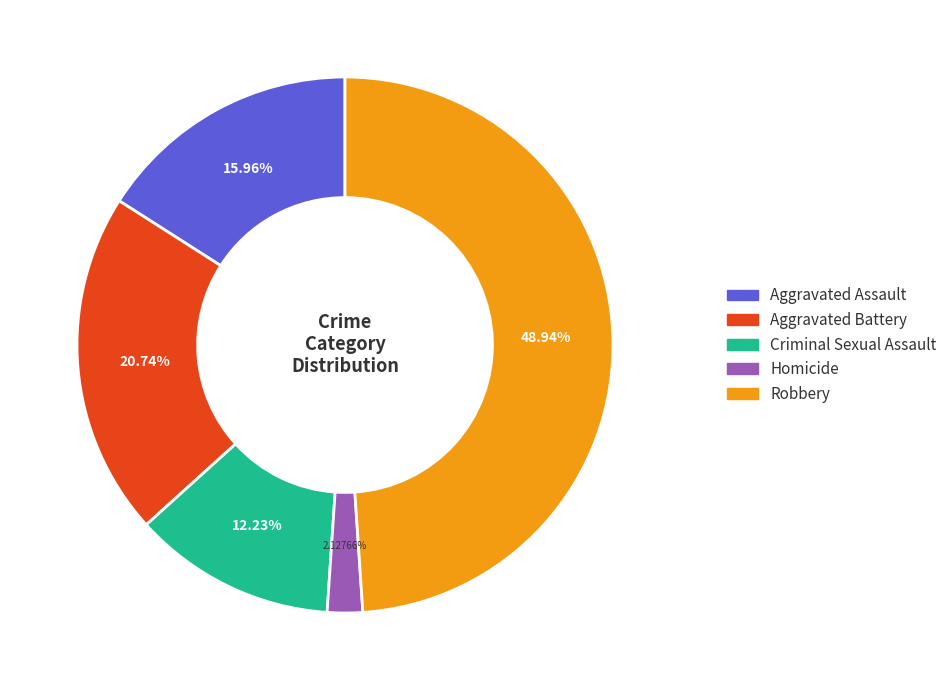

Which category has the smallest portion of the pie?

Homicide